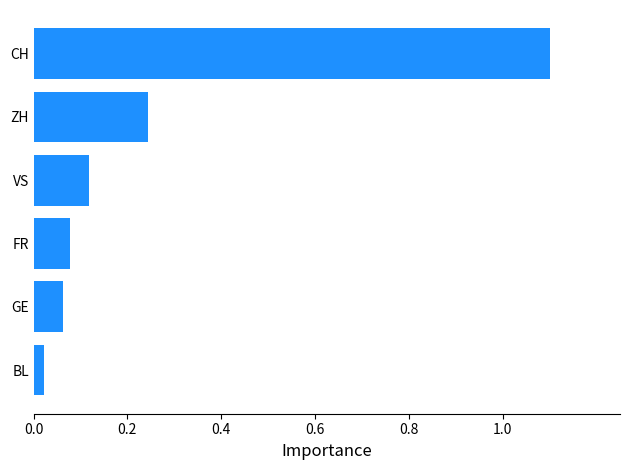

The chart shows a value of 0.2 at VS. True or false?

False